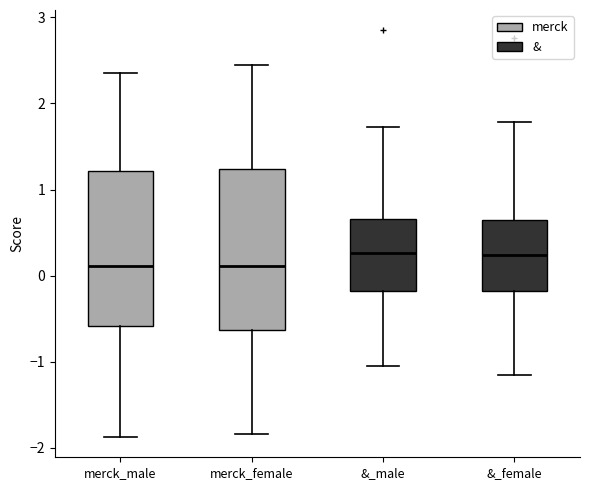

Where does the median line of the box for merck_female sit on the y-axis? The values are not printed on the chart, so give them approximately, as read against the axis.

0.1